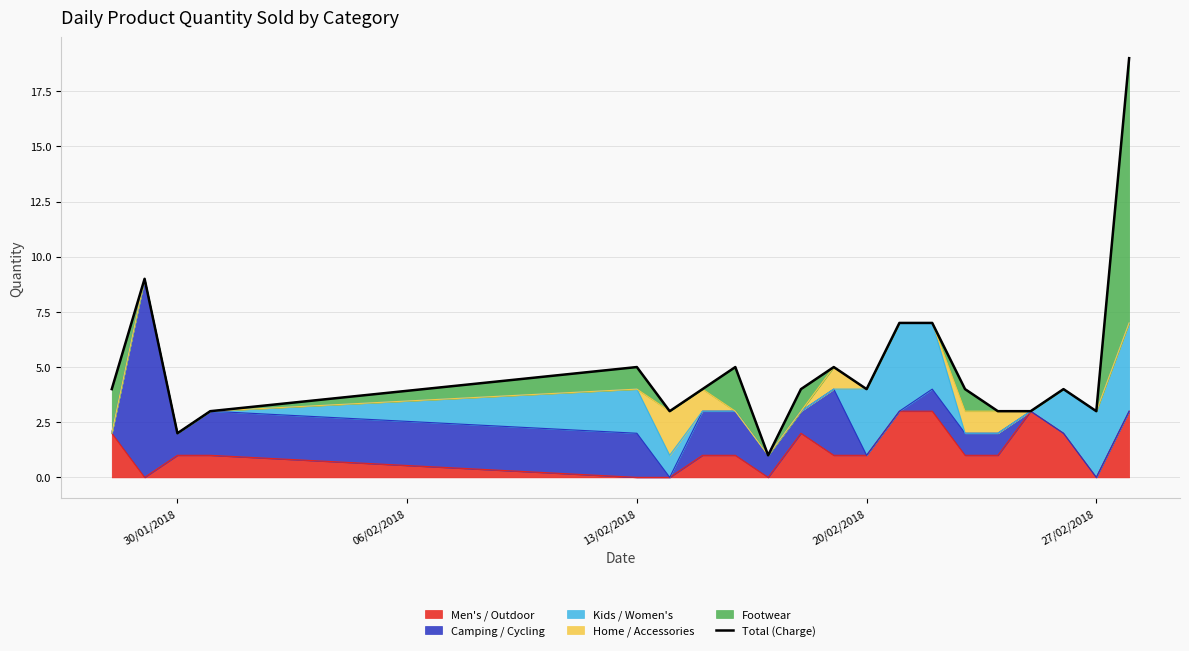

Does the chart have visible grid lines?

Yes